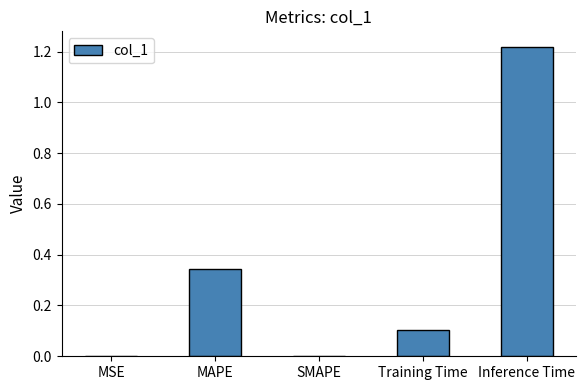

What is the change in value from MAPE to SMAPE?

-0.3